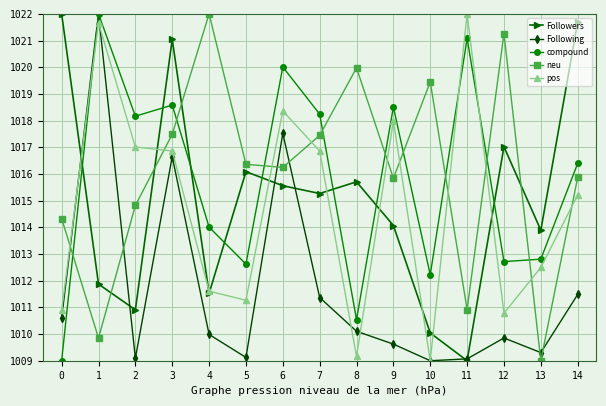

Where is Followers nearest to the value 1015?

7